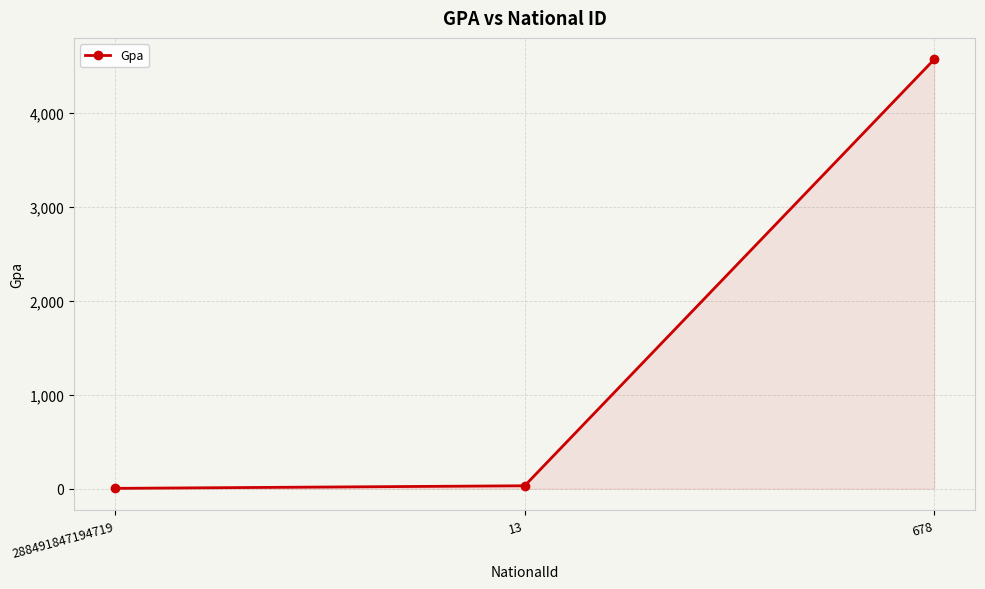

What is the sum of all values?

4601.5